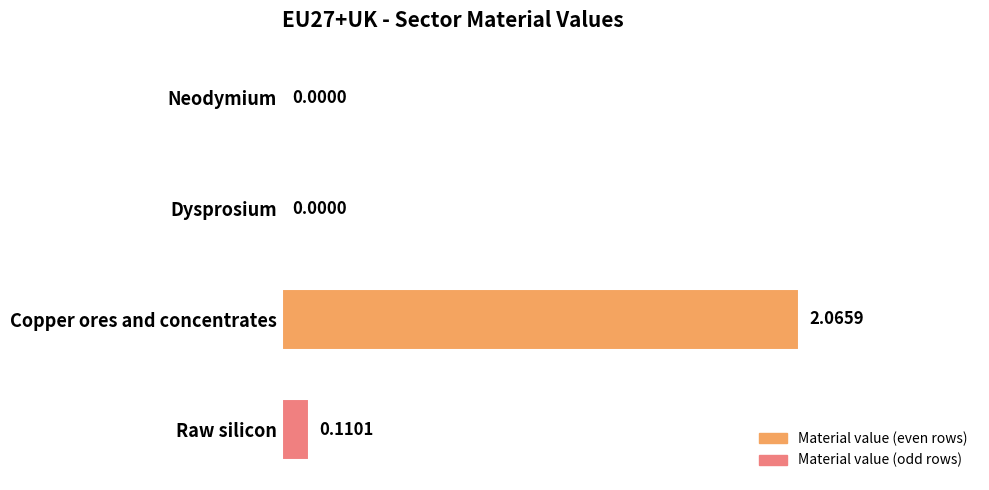

How many values are above zero?

3